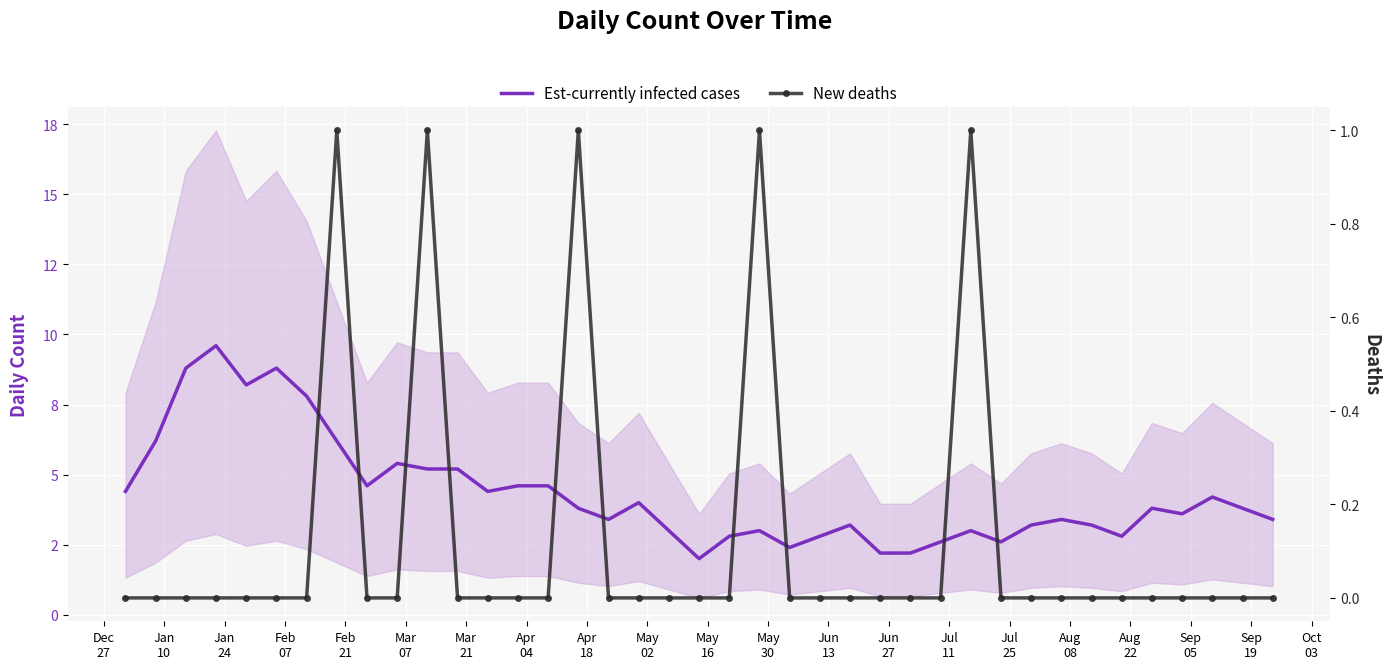

Between Jul
25 and Aug
22, which is larger?

Aug
22